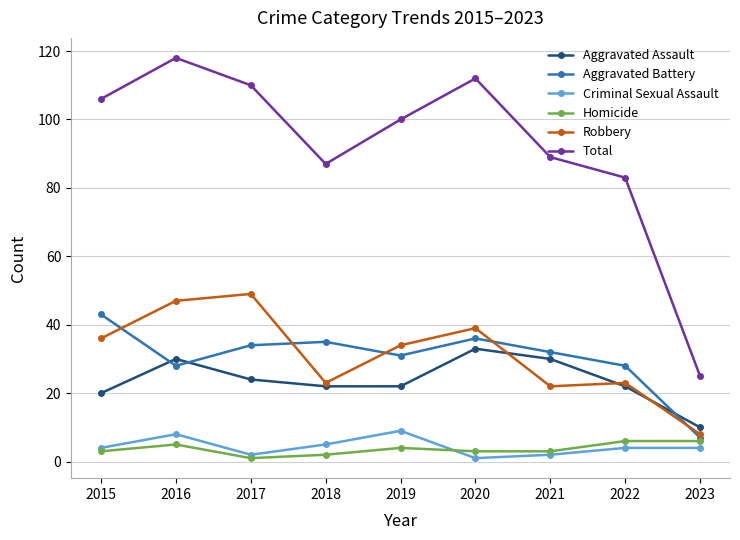

How many lines are shown in the chart?

6